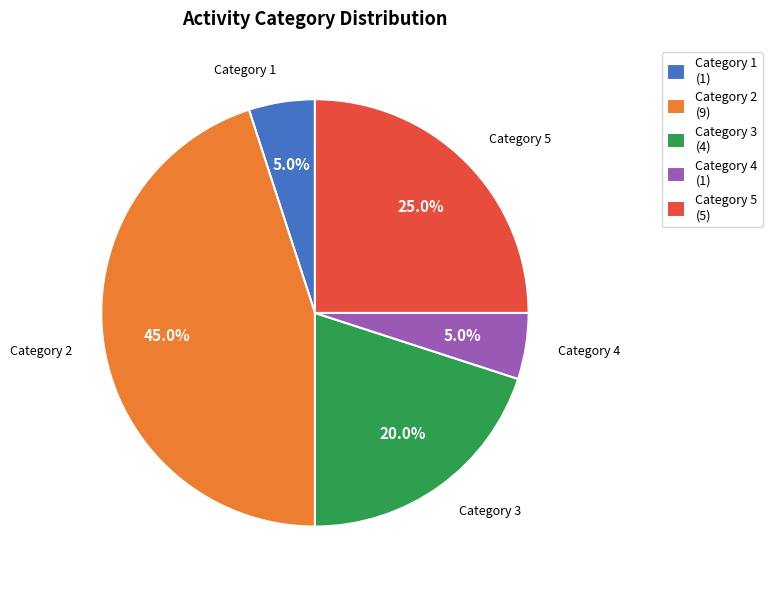

Is there a majority slice in this chart?

No